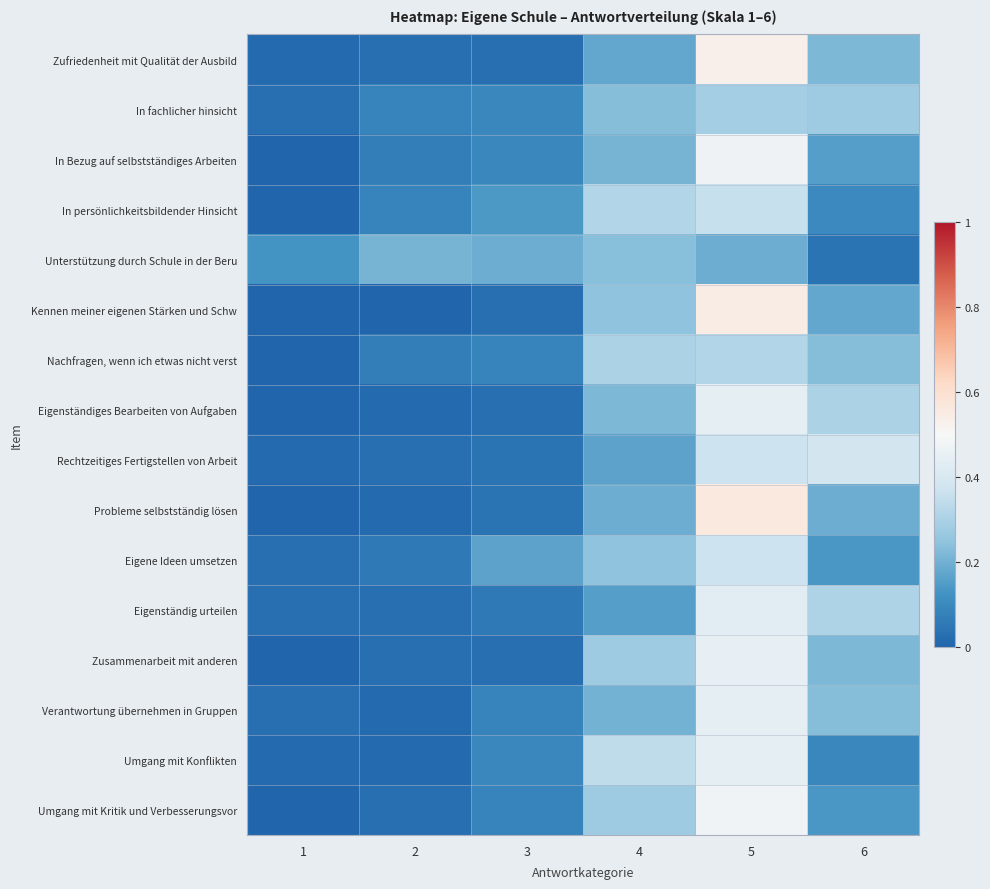

What is the total value across all series at 4?

3.8